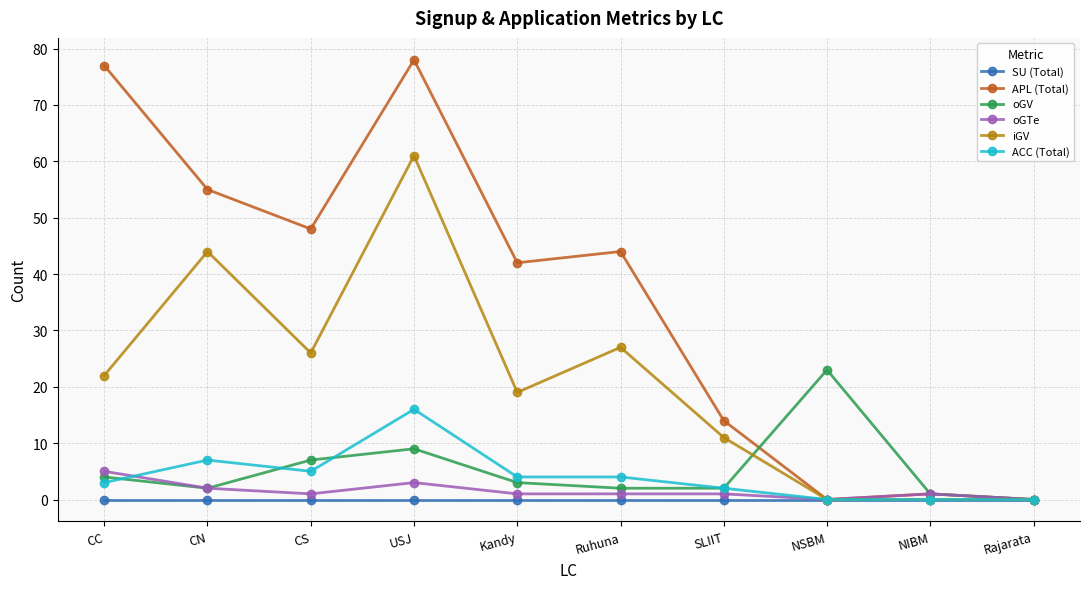

What is the highest value of the ACC (Total) series?

16